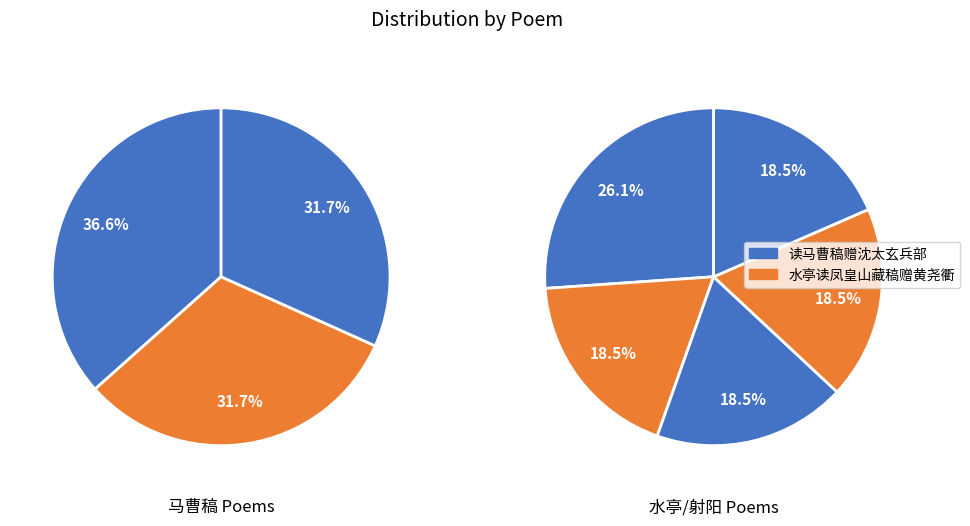

What is the smallest slice in the pie chart?

水亭读凤皇山藏稿赠黄尧衢 其一